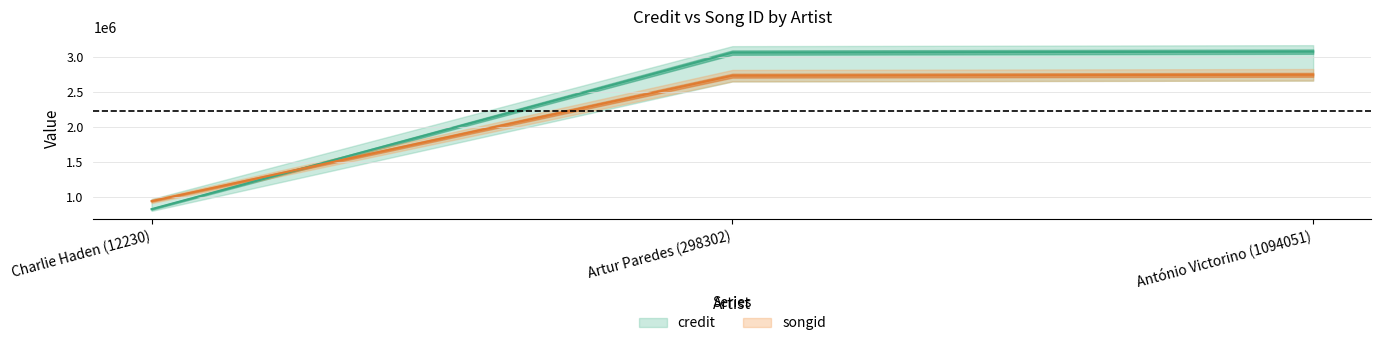

At how many categories does at least one series exceed 2565388?

2